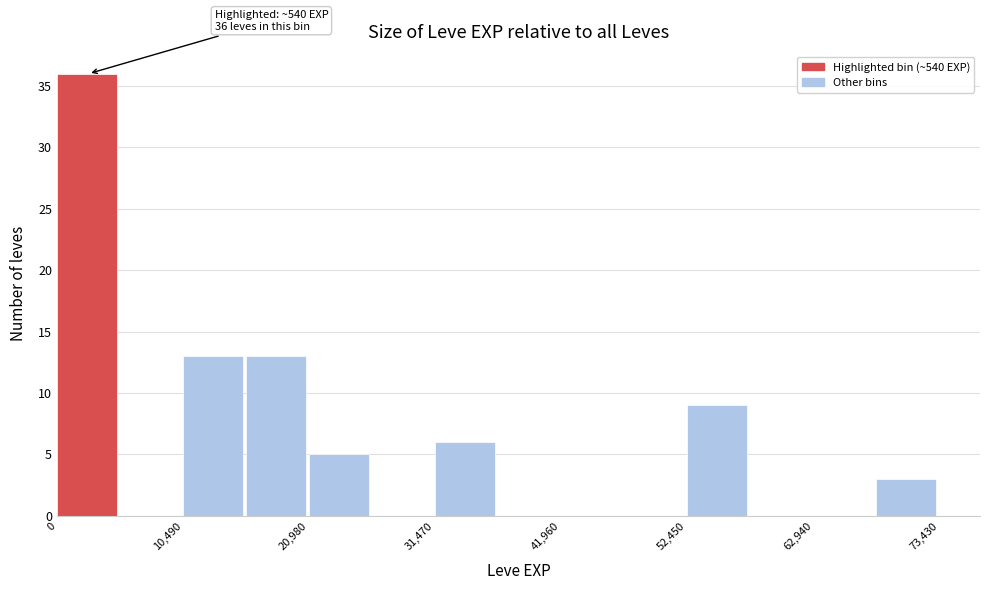

Around what value on the x-axis is the tallest bar? Give the approximate position of its centre, as read against the axis.

2000